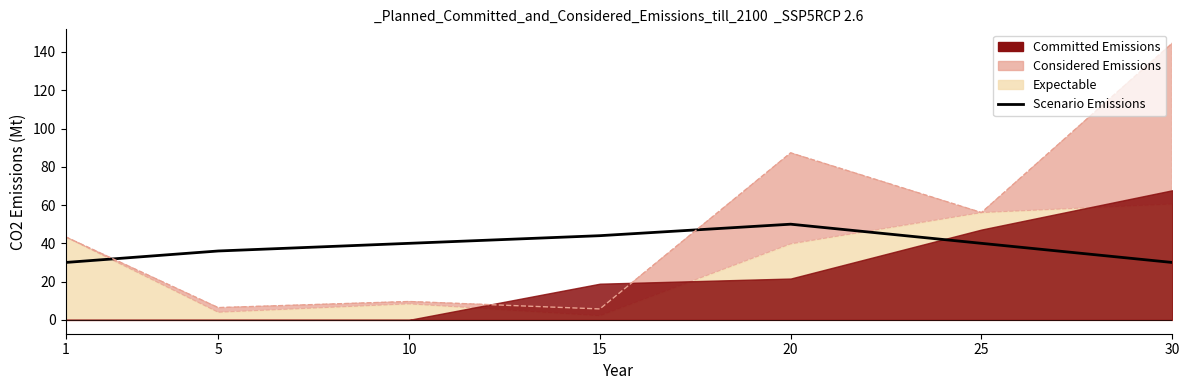

Which label corresponds to the largest value in the chart?

20